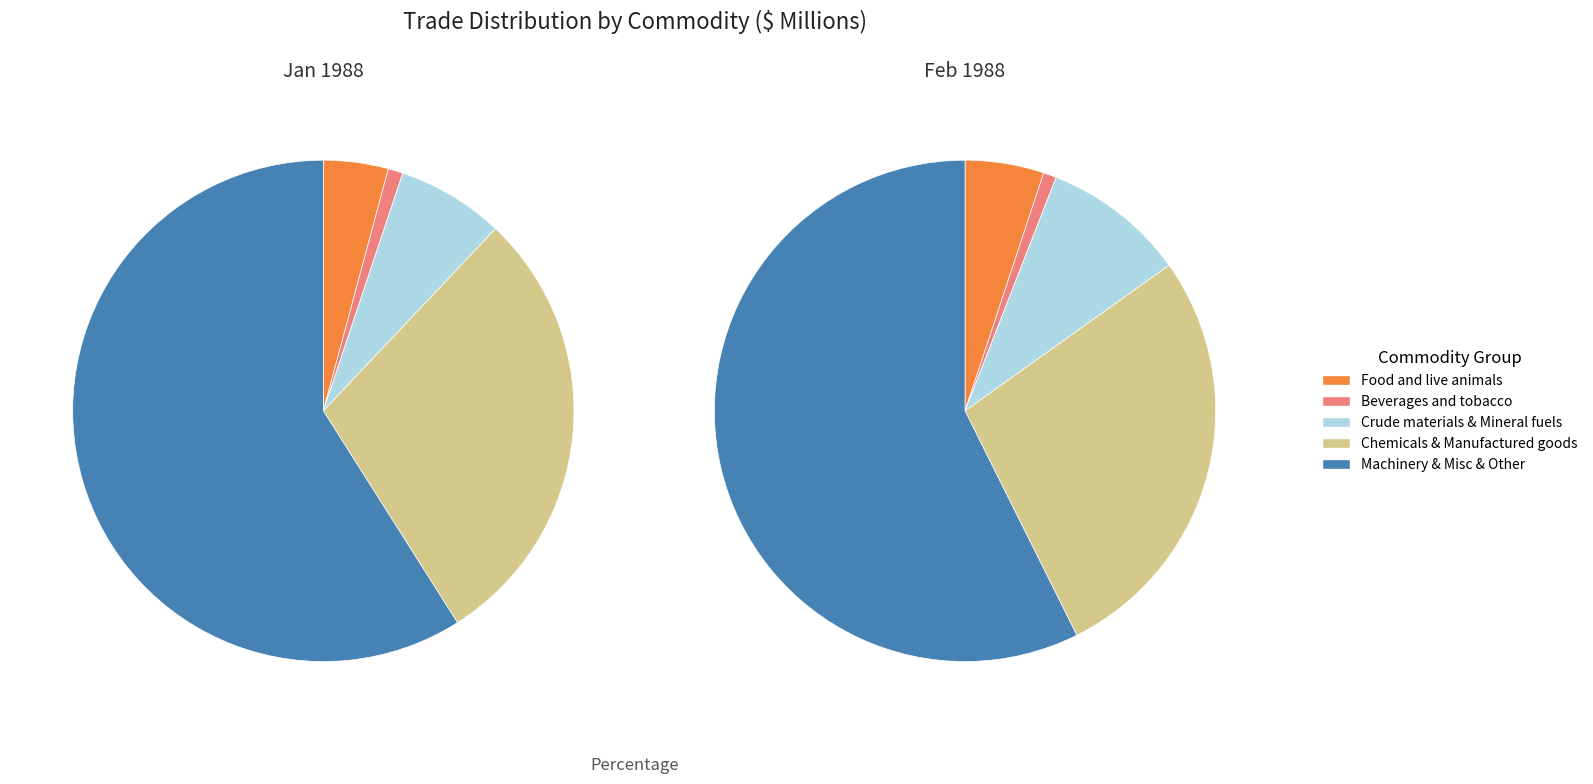

What is the smallest slice in the pie chart?

Beverages and tobacco